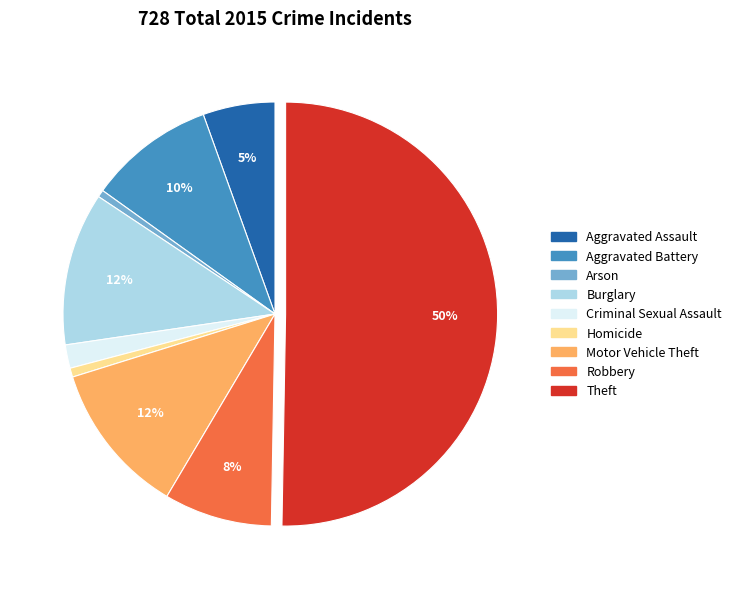

The Aggravated Assault slice represents 16% of the pie. True or false?

False